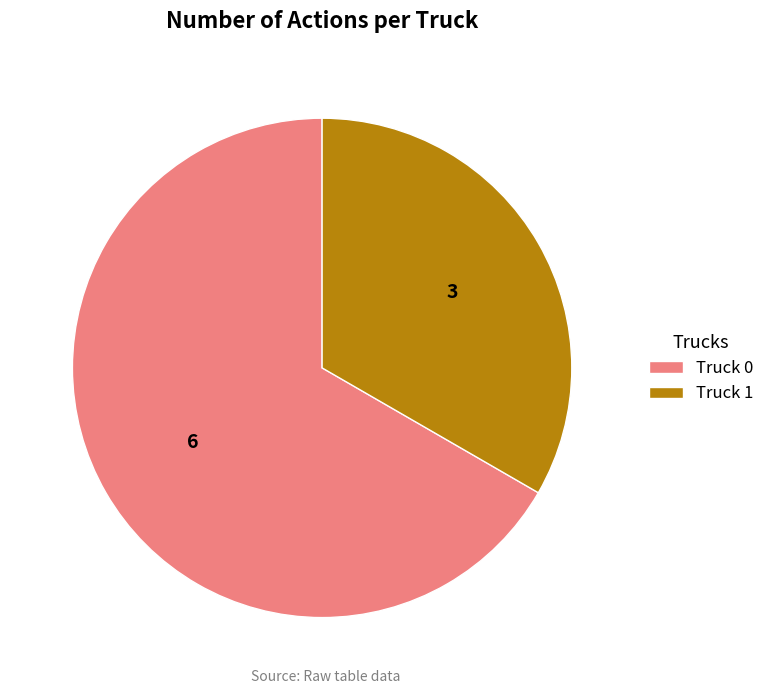

Count the number of slices in the pie.

2